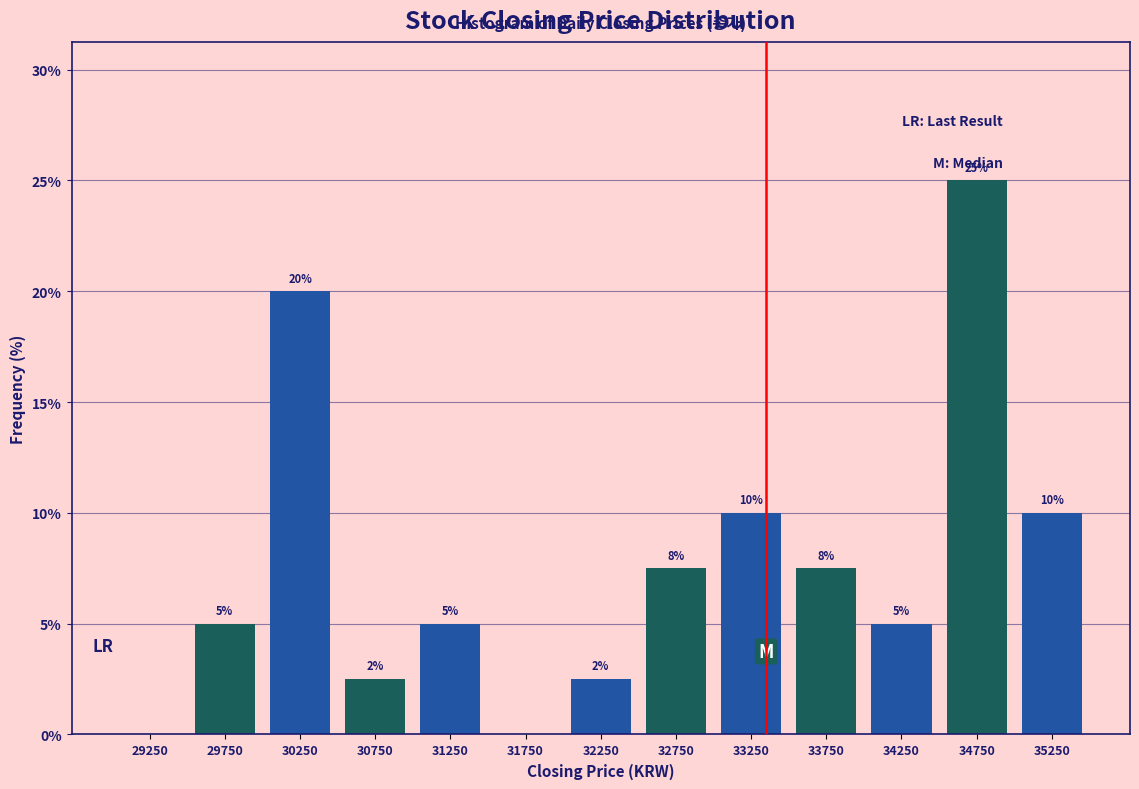

Over which range of the x-axis is the bar tallest?

34500 to 35000